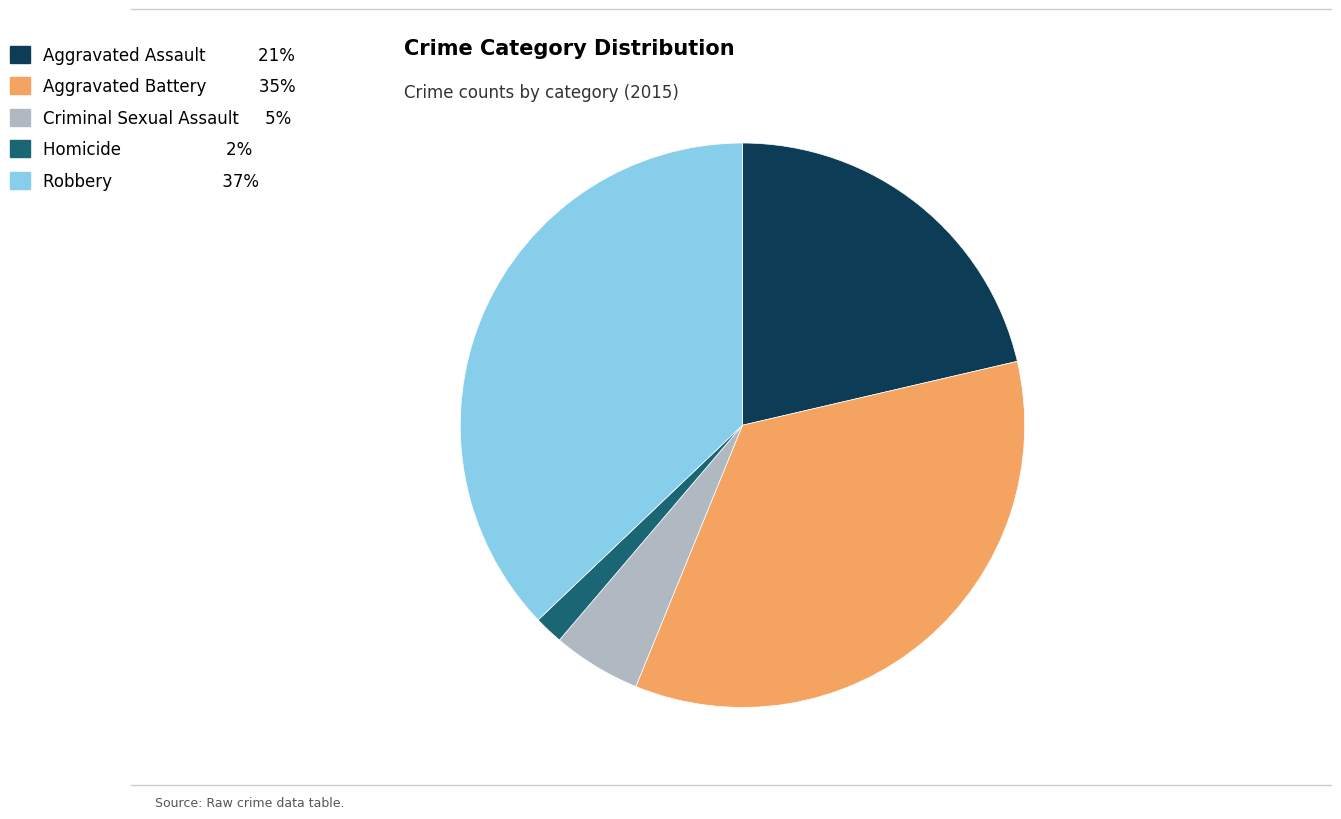

Is the sum of Robbery and Aggravated Battery greater than half?

Yes